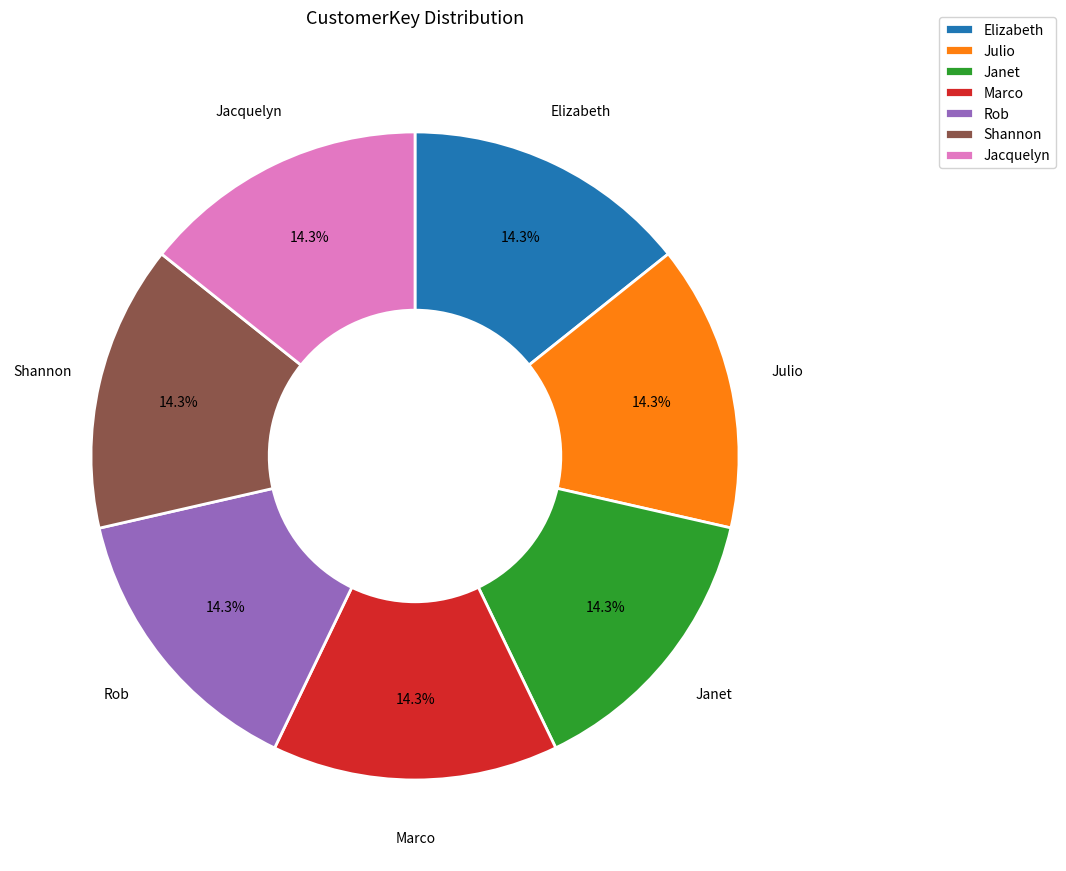

To the nearest percent, what portion does Marco represent?

14%